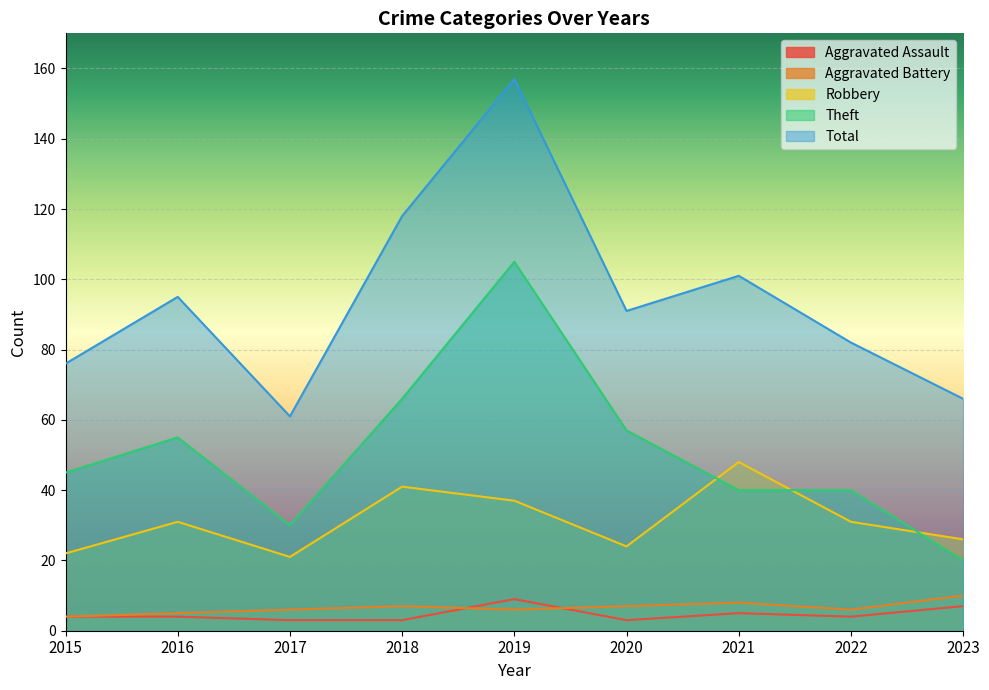

True or false: Aggravated Battery has a value of 6 at 2017.

True